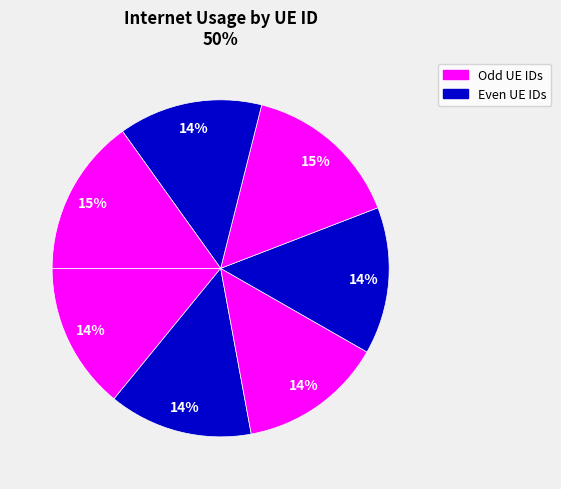

To the nearest percent, what is the difference between the largest and smallest slice percentages?

1%